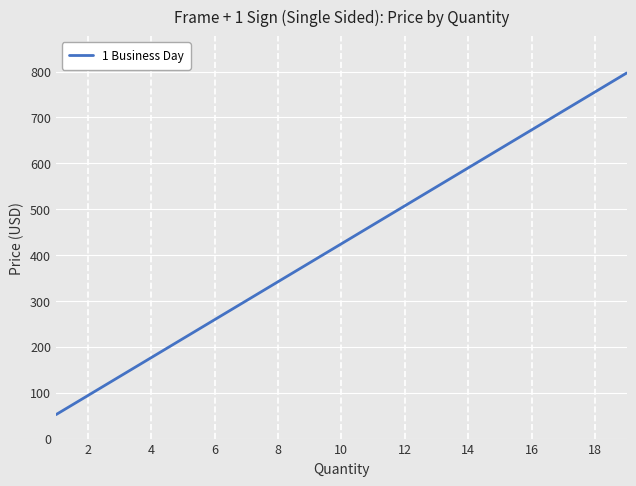

What is the greatest value displayed?

796.9